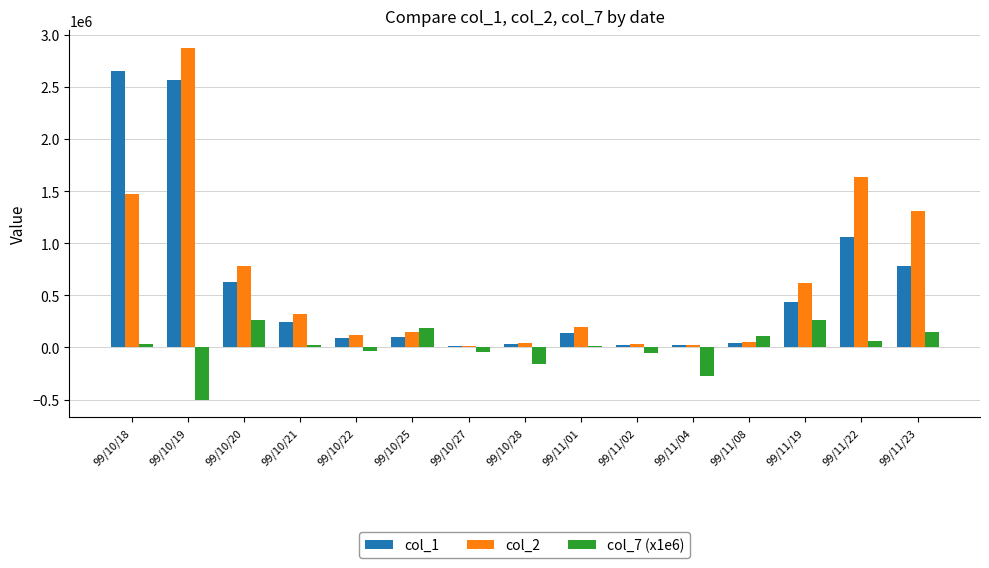

At which category is the sum across all series the highest?

99/10/19